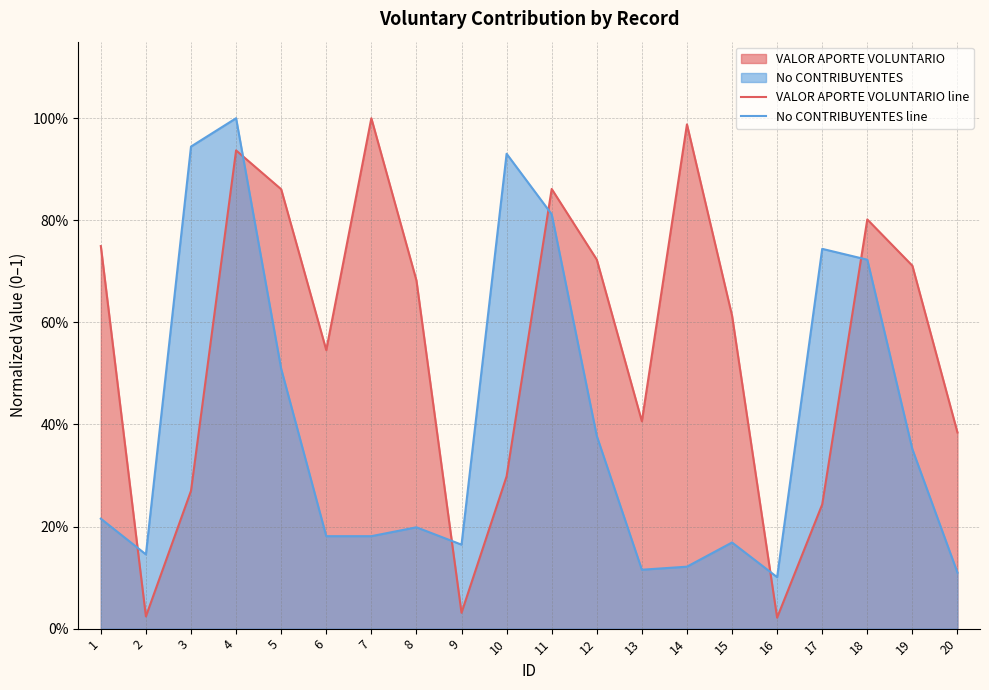

Reading left to right, transcribe all the data shown in this chart.

VALOR APORTE VOLUNTARIO line: 1=0.7	2=0.0	3=0.3	4=0.9	5=0.9	6=0.5	7=1.0	8=0.7	9=0.0	10=0.3	11=0.9	12=0.7	13=0.4	14=1.0	15=0.6	16=0.0	17=0.2	18=0.8	19=0.7	20=0.4
No CONTRIBUYENTES line: 1=0.2	2=0.1	3=0.9	4=1.0	5=0.5	6=0.2	7=0.2	8=0.2	9=0.2	10=0.9	11=0.8	12=0.4	13=0.1	14=0.1	15=0.2	16=0.1	17=0.7	18=0.7	19=0.4	20=0.1